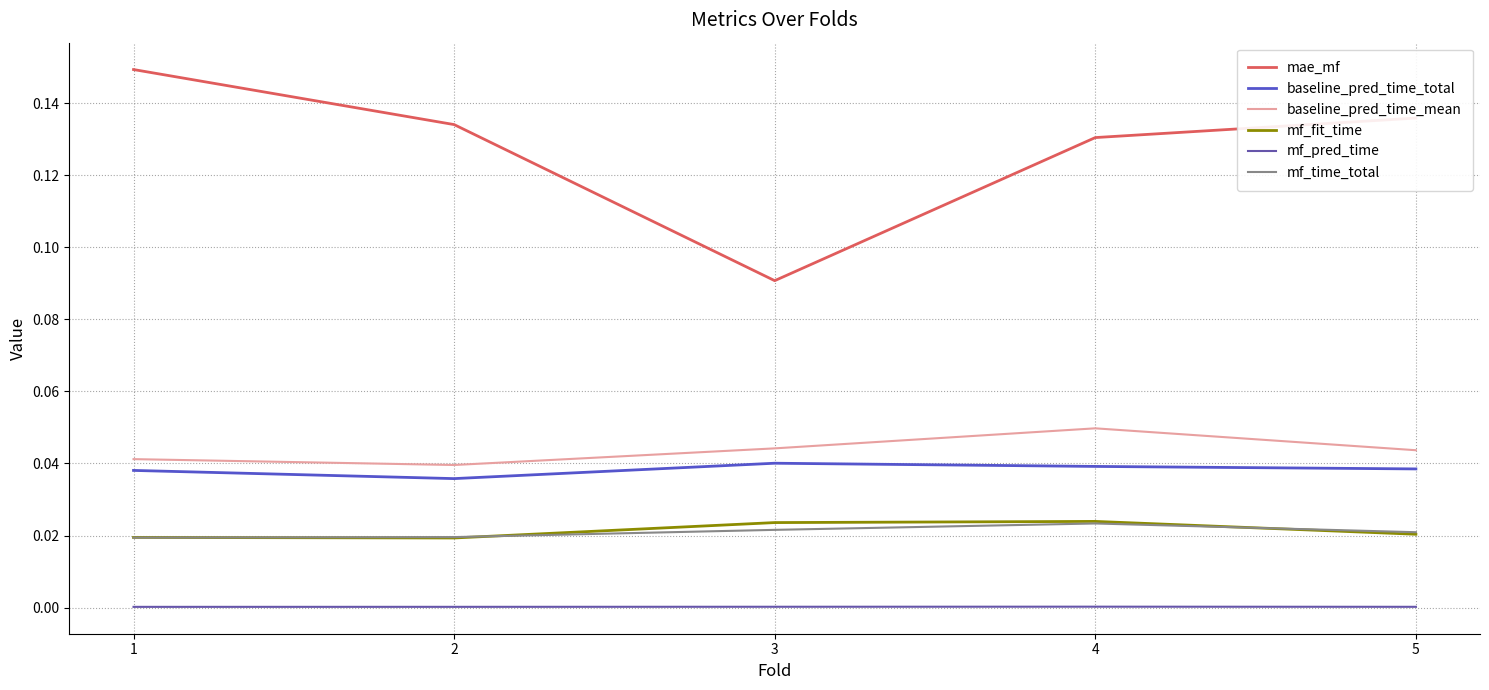

What is the spread (max minus min) of values at 5?

0.1